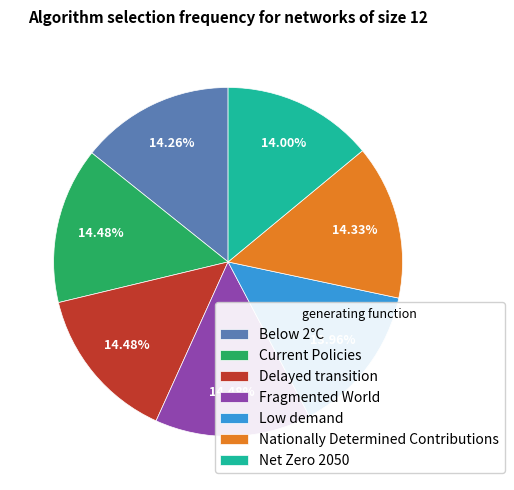

Do Fragmented World and Delayed transition together represent more than half of the pie?

No